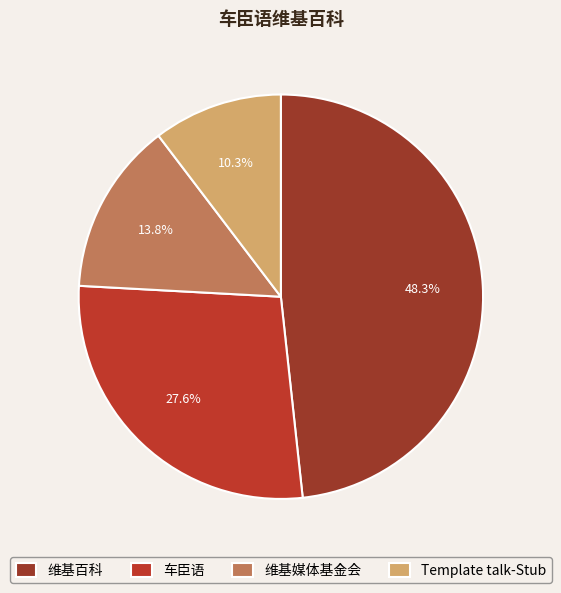

What is the largest slice in the pie chart?

维基百科